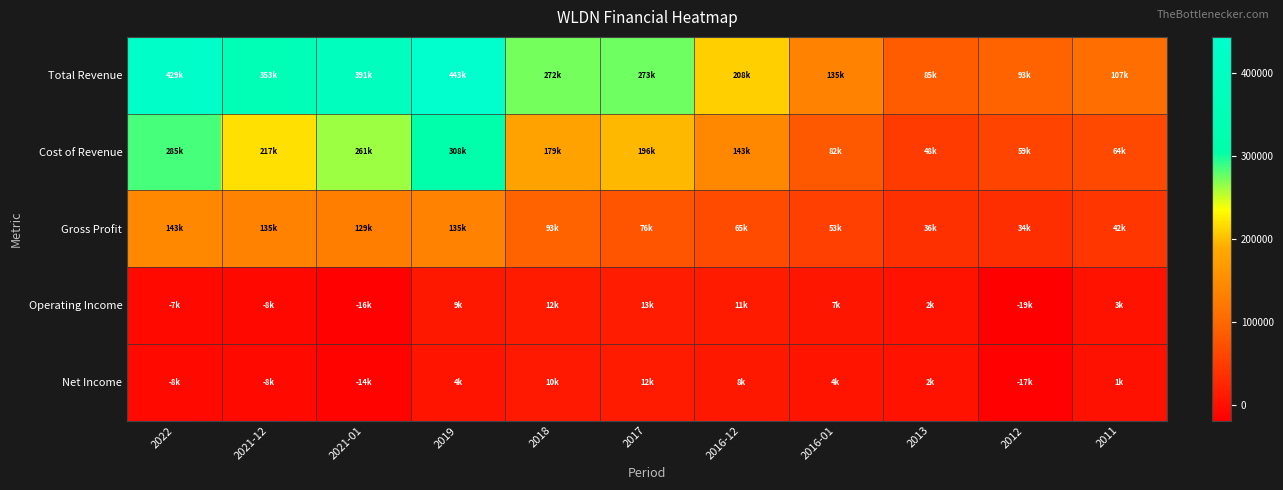

What is the greatest value displayed?

443100